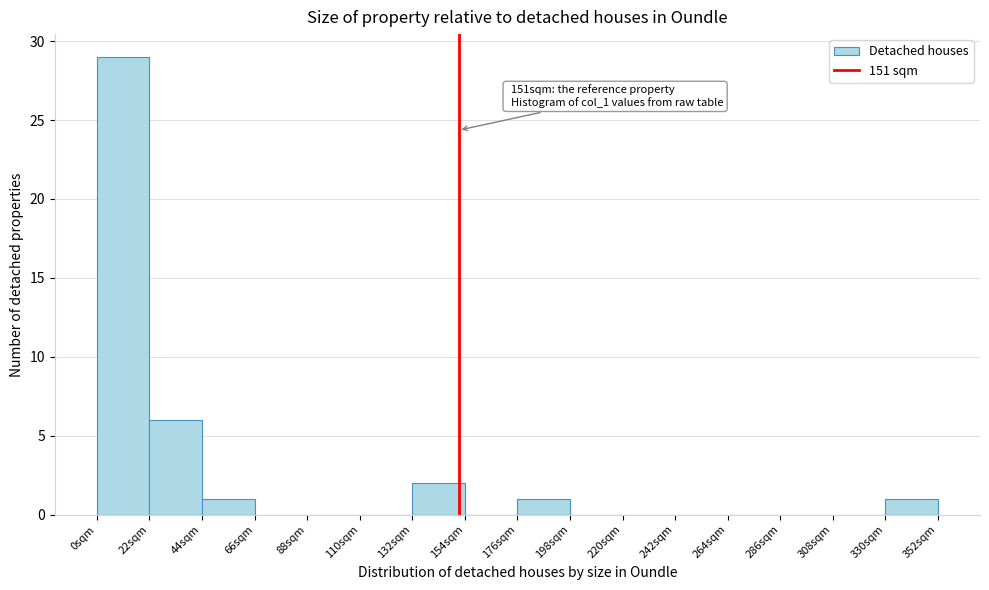

Over which range of the x-axis is the bar tallest?

0 to 22